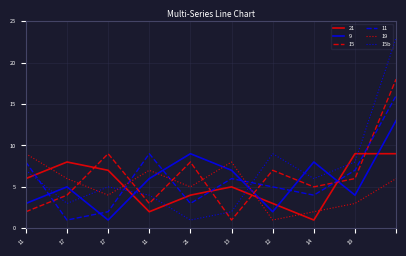

How many times do 15b and 15 cross each other?

4